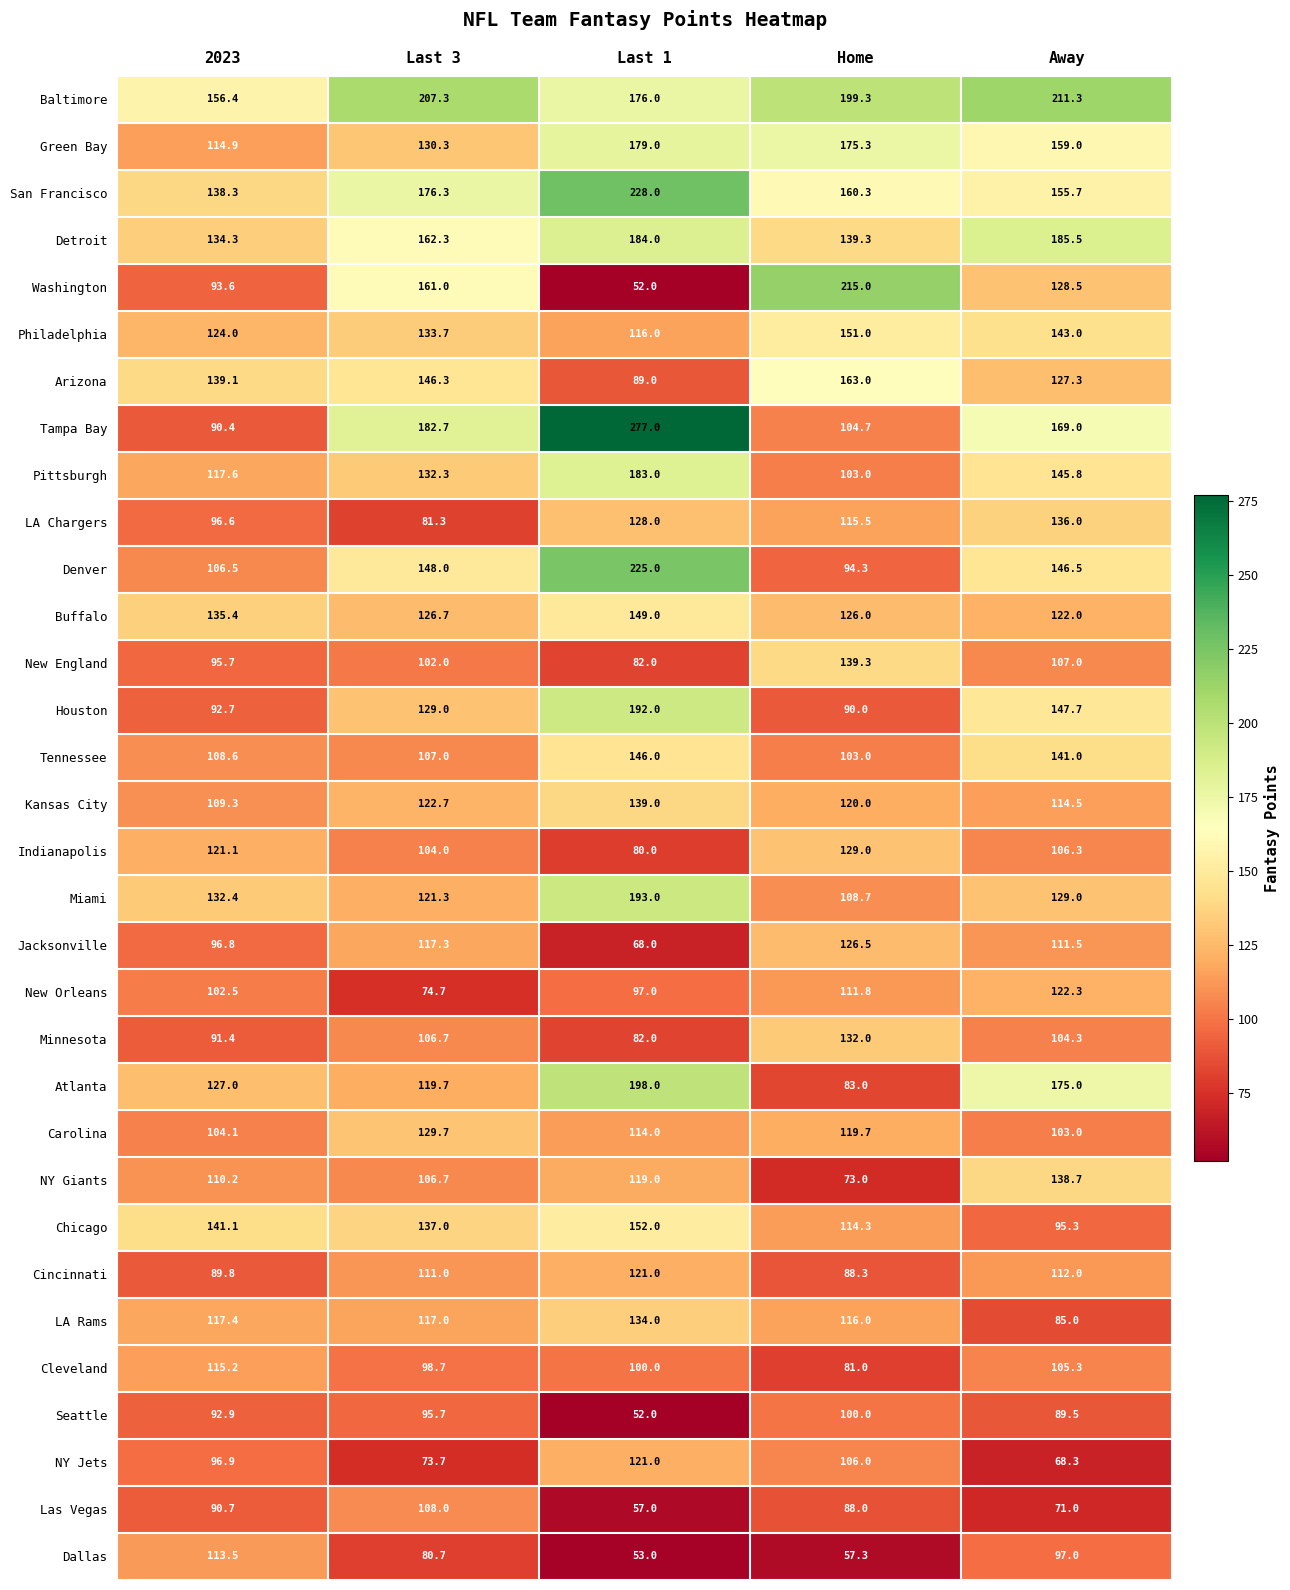

What is the spread (max minus min) of values at Away?

143.0